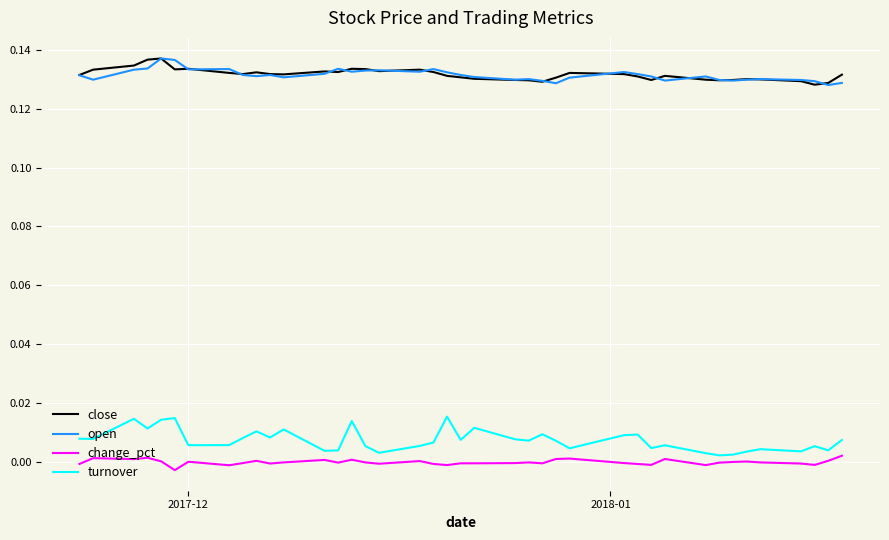

True or false: change_pct and open intersect in this chart.

False